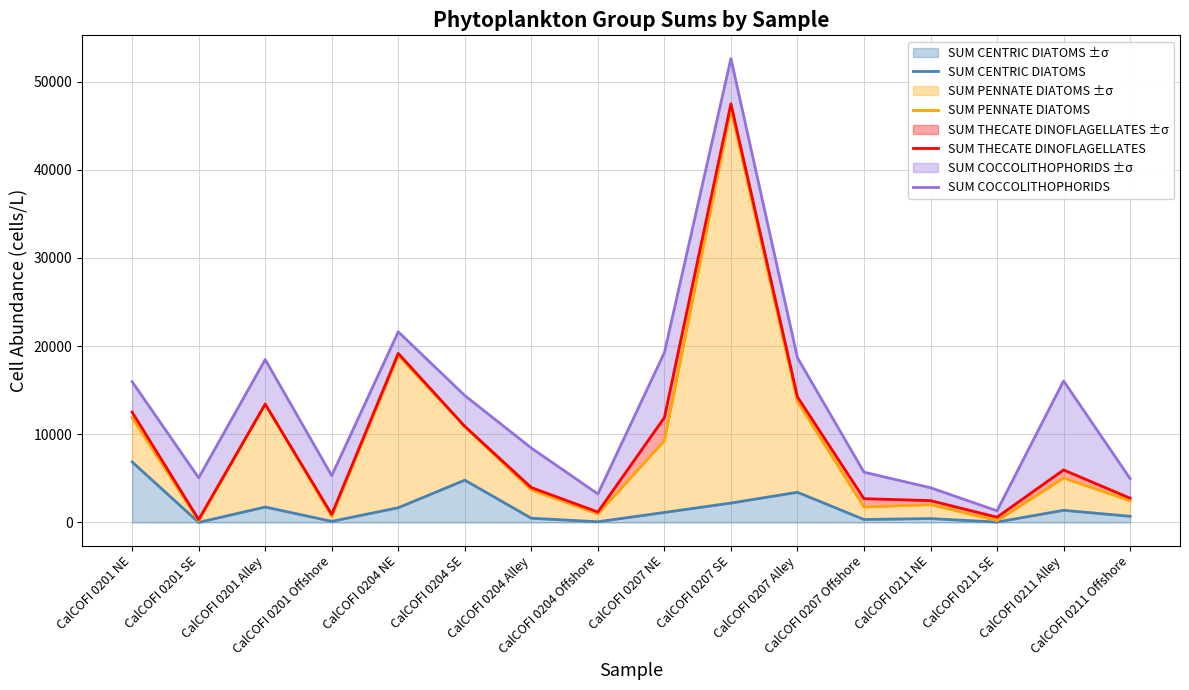

Where does the SUM COCCOLITHOPHORIDS series first go above 14394?

CalCOFI 0201 NE